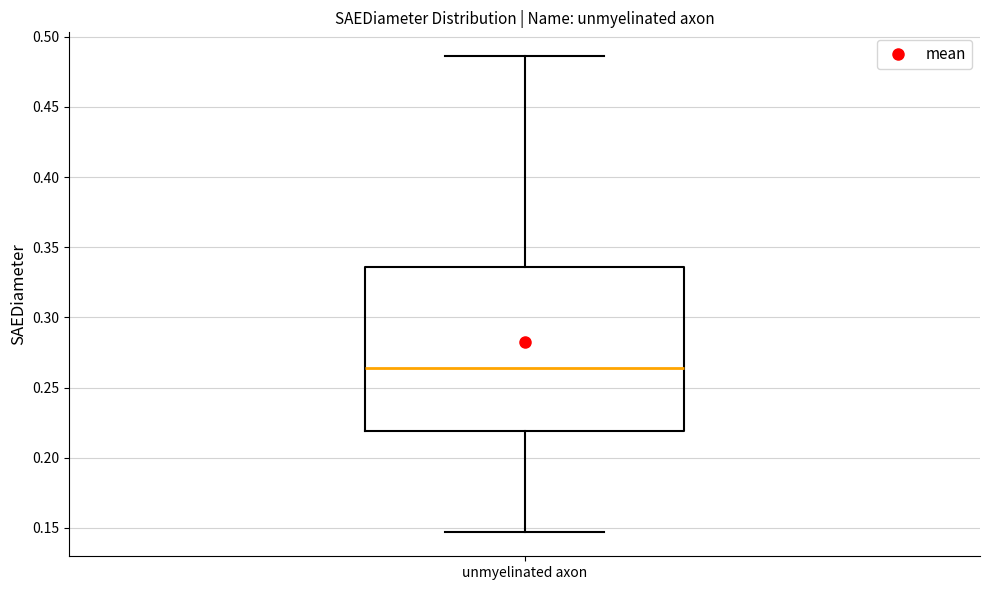

Transcribe this box plot: give where the median line is, the range the box spans, and where the two whiskers end, as read against the y-axis. The values are not printed on the chart, so give them approximately, as read against the axis.

median 0.265, box 0.220 to 0.335, whiskers 0.145 to 0.485